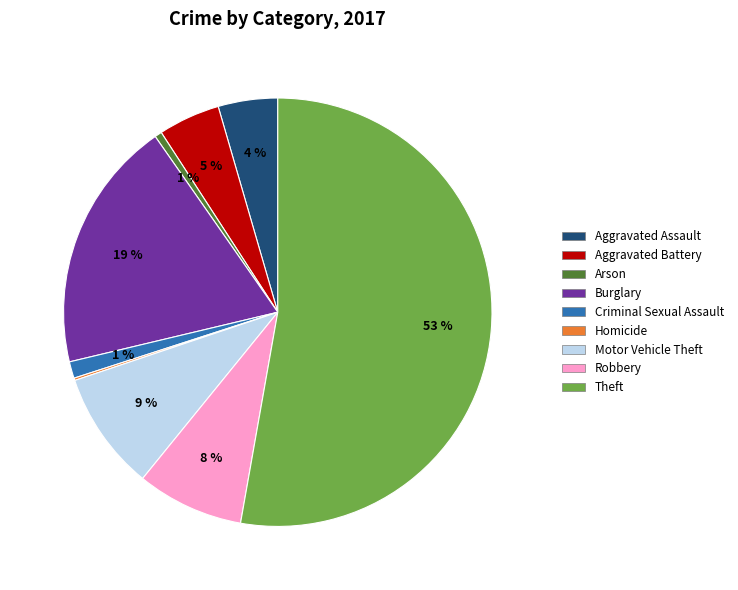

What is the largest slice in the pie chart?

Theft